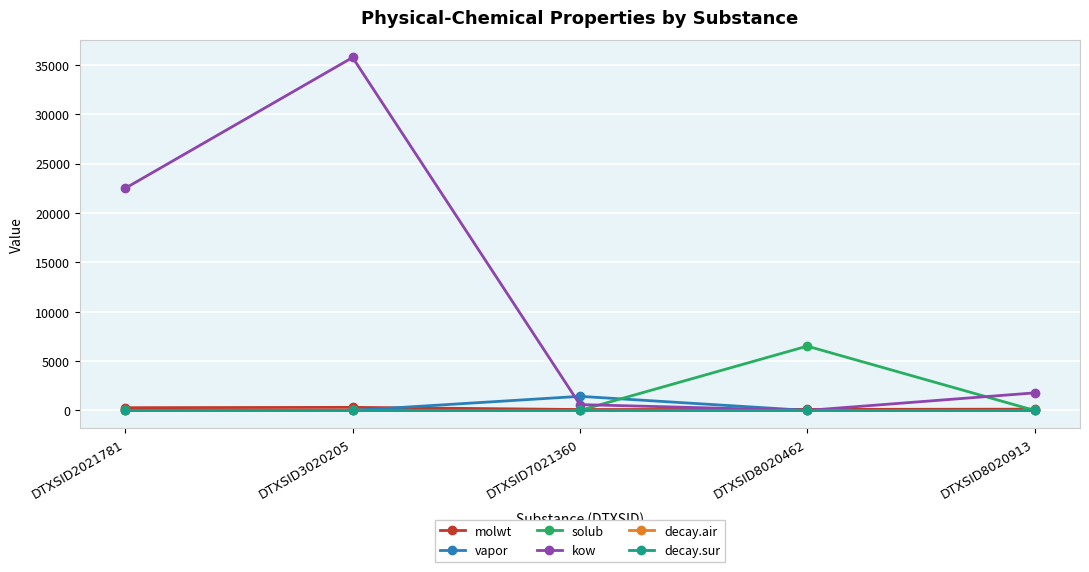

Between DTXSID2021781 and DTXSID8020462, which series saw the biggest shift?

kow